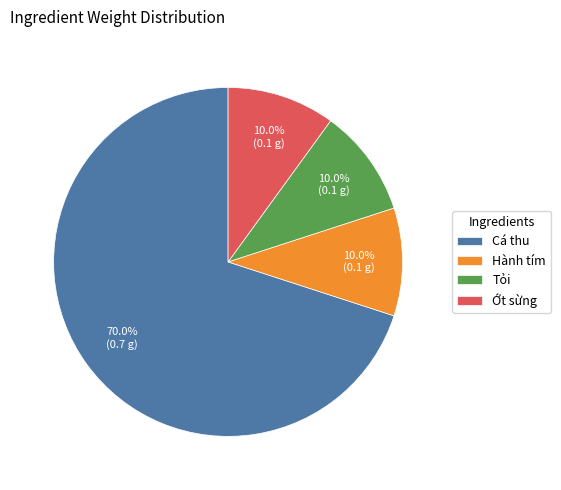

True or false: Ớt sừng accounts for 10% of the total.

True